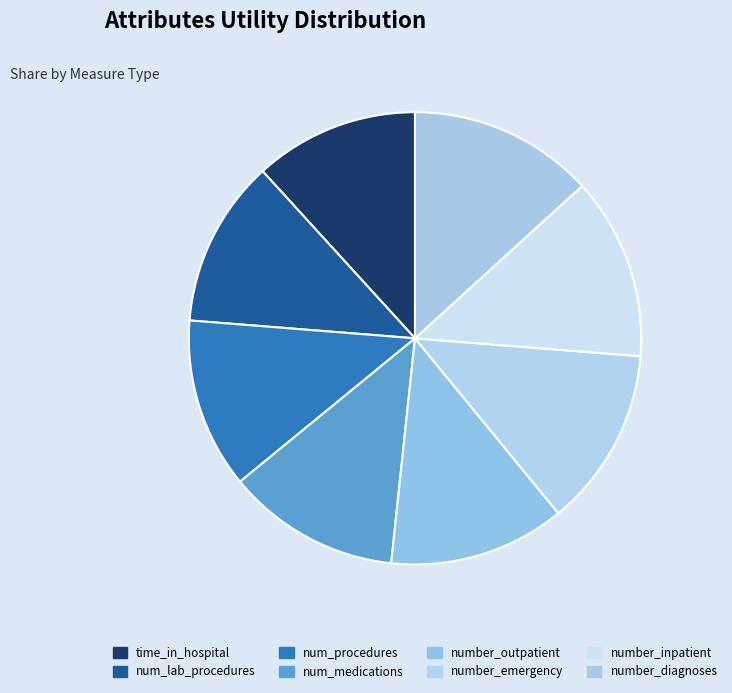

Which slice is the smallest?

time_in_hospital